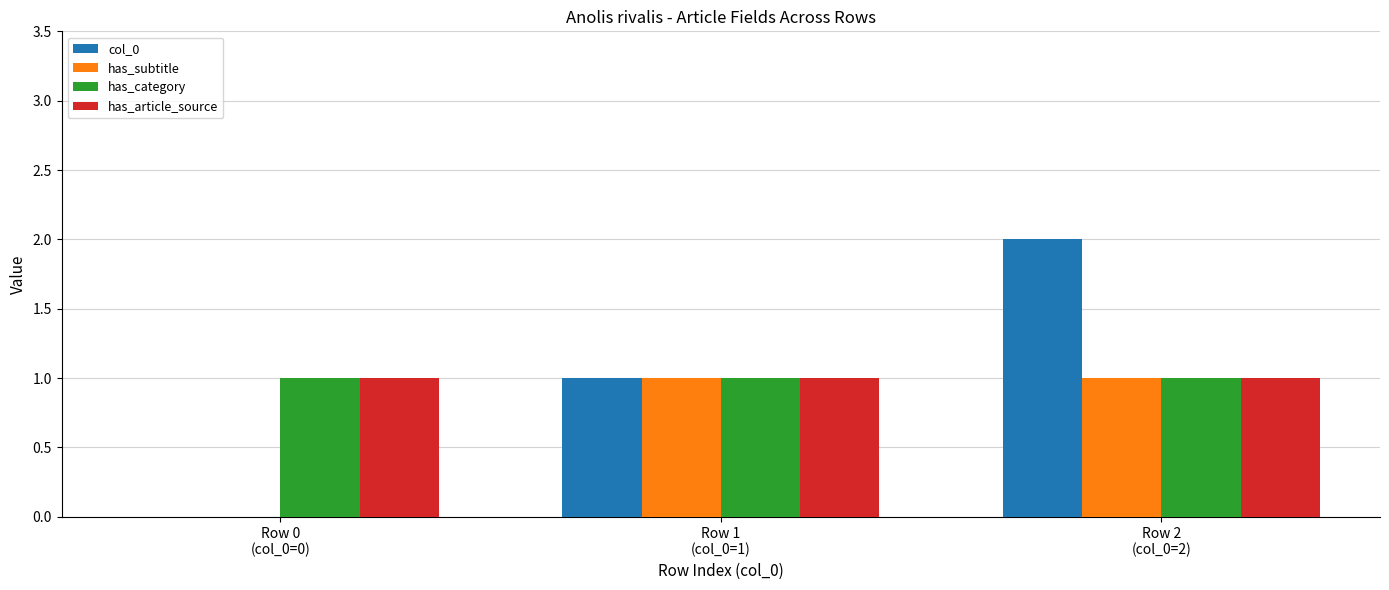

Reading left to right, what are all the values shown in this chart?

col_0: Row 0
(col_0=0)=0	Row 1
(col_0=1)=1	Row 2
(col_0=2)=2
has_subtitle: Row 0
(col_0=0)=0	Row 1
(col_0=1)=1	Row 2
(col_0=2)=1
has_category: Row 0
(col_0=0)=1	Row 1
(col_0=1)=1	Row 2
(col_0=2)=1
has_article_source: Row 0
(col_0=0)=1	Row 1
(col_0=1)=1	Row 2
(col_0=2)=1